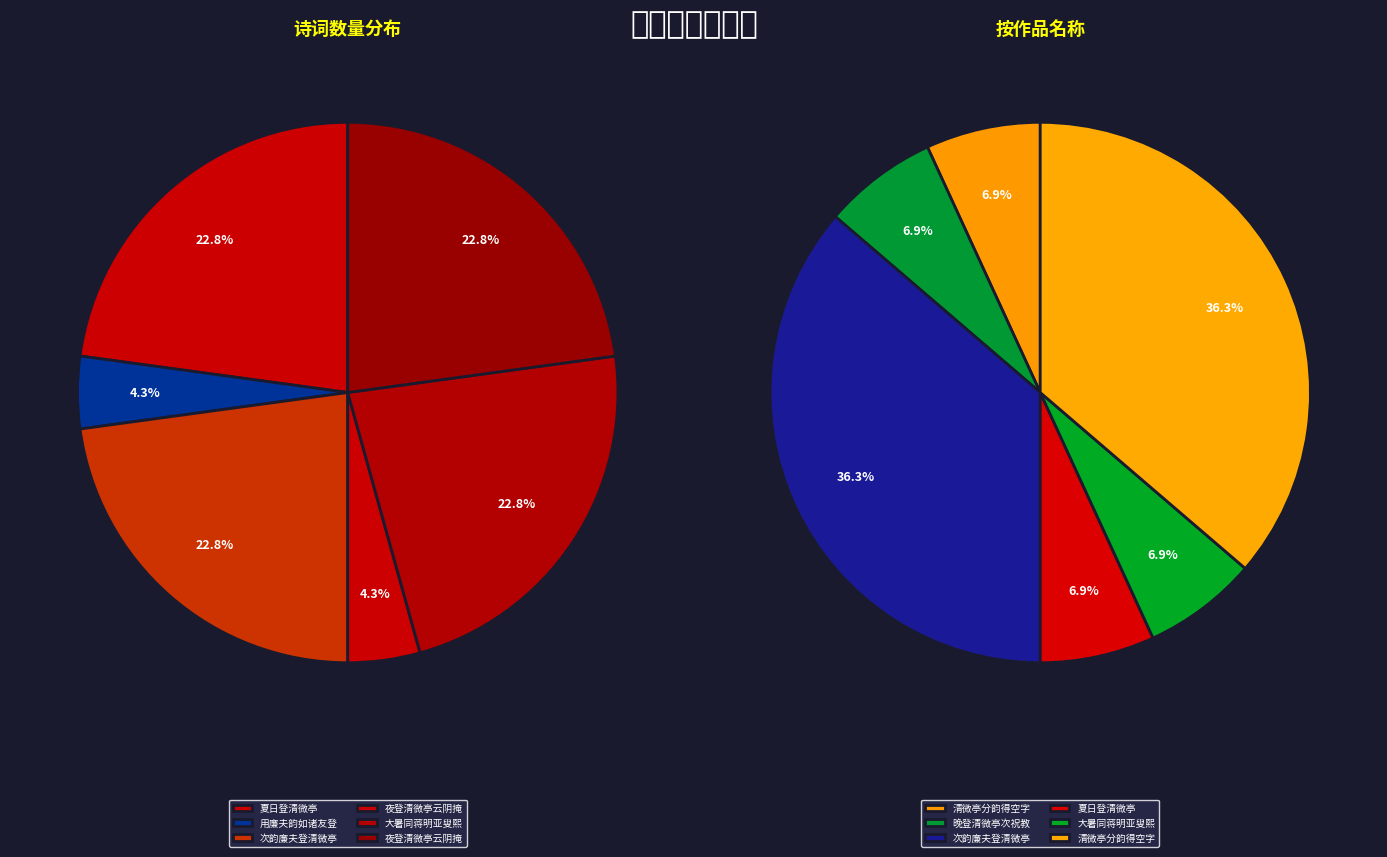

Is there a majority slice in this chart?

No